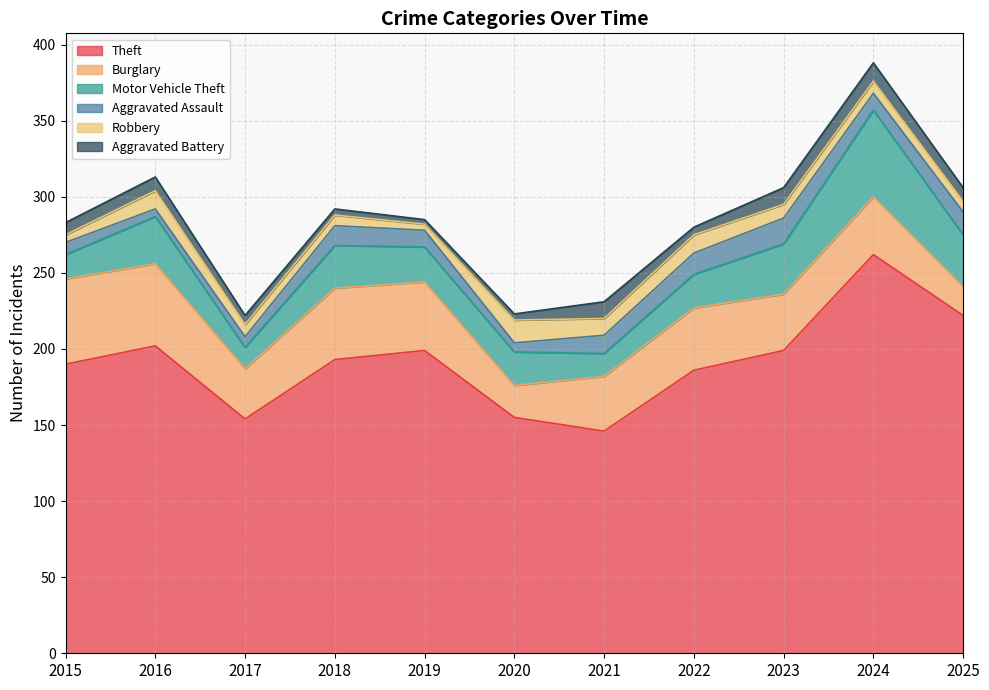

Reading left to right, transcribe all the data shown in this chart.

Theft: 190	202	154	193	199	155	146	186	199	262	222
Burglary: 56	54	33	47	45	21	36	41	37	38	19
Motor Vehicle Theft: 16	31	14	28	23	22	15	22	33	57	34
Aggravated Assault: 8	5	7	13	11	6	12	14	17	11	15
Robbery: 5	12	8	7	4	15	11	12	9	8	7
Aggravated Battery: 8	9	6	4	3	4	11	5	11	12	9